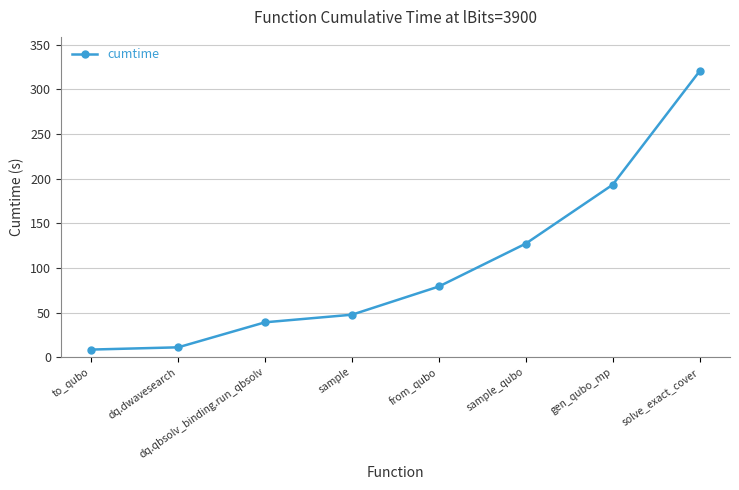

Between gen_qubo_mp and dq.qbsolv_binding.run_qbsolv, which is larger?

gen_qubo_mp